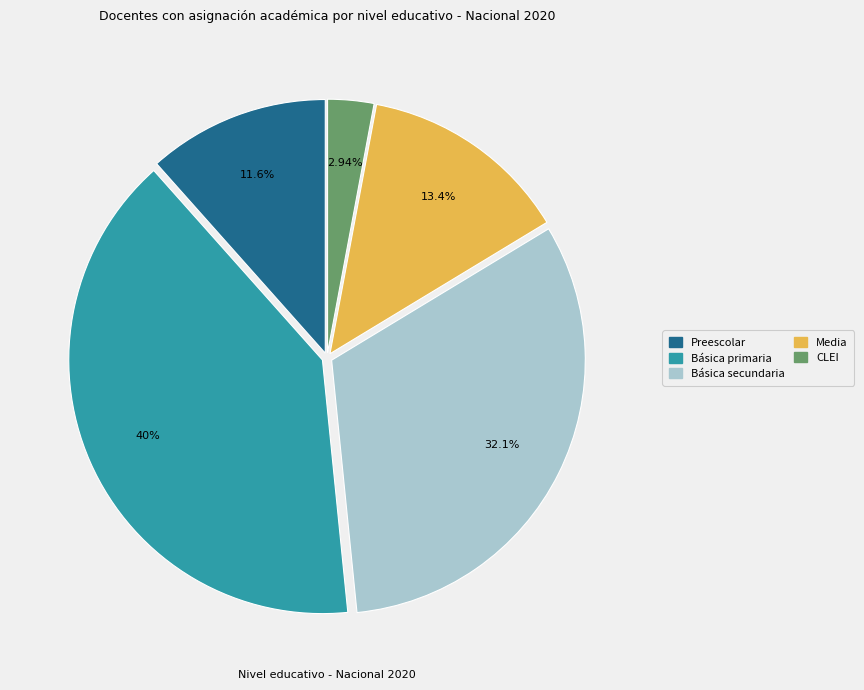

How many slices are in this pie chart?

5